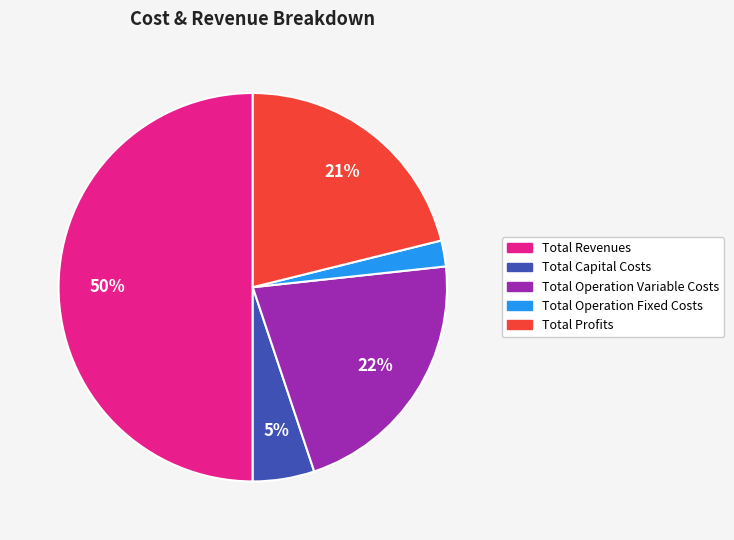

What is the smallest slice in the pie chart?

Total Operation Fixed Costs